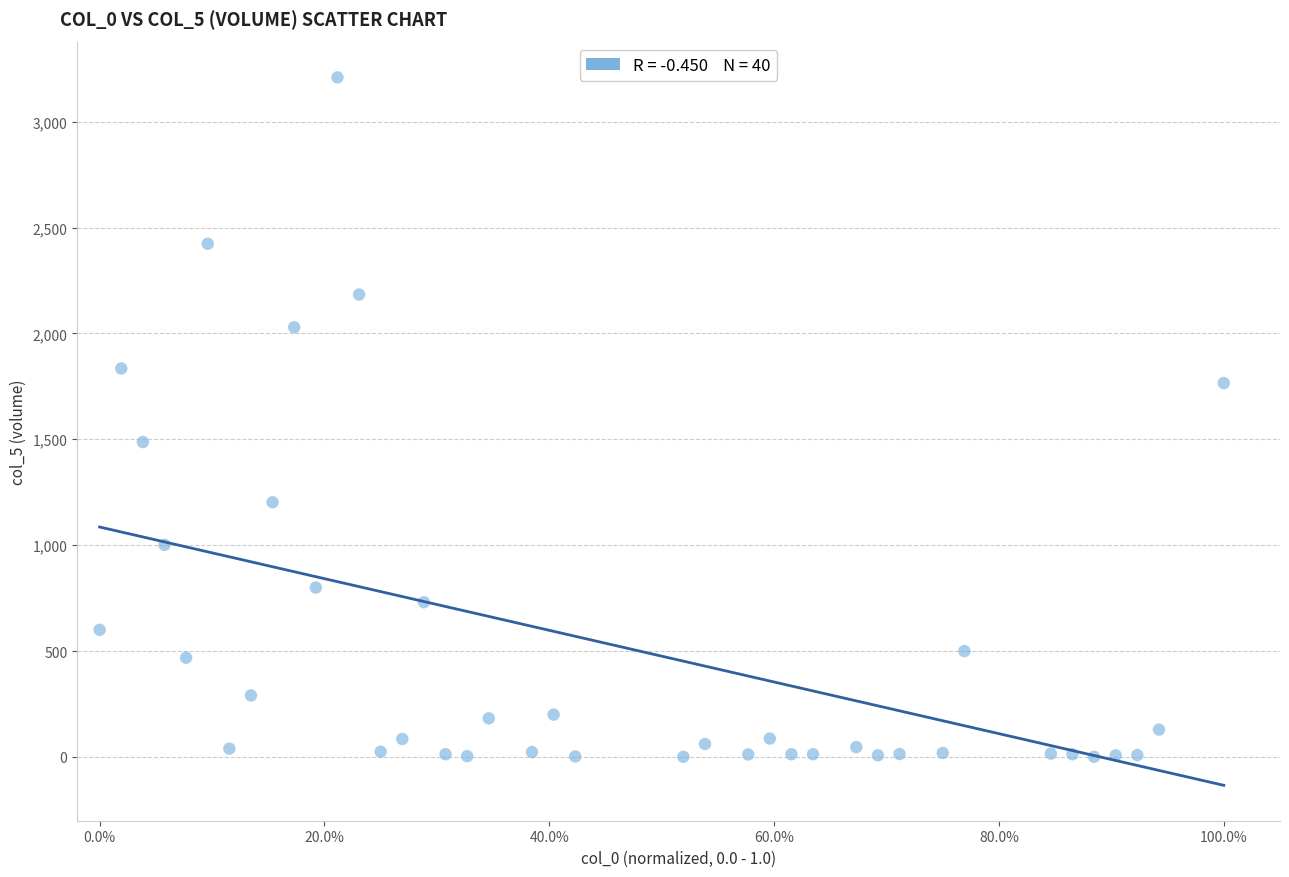

What is the range of Y values (max minus min)?

3207.7